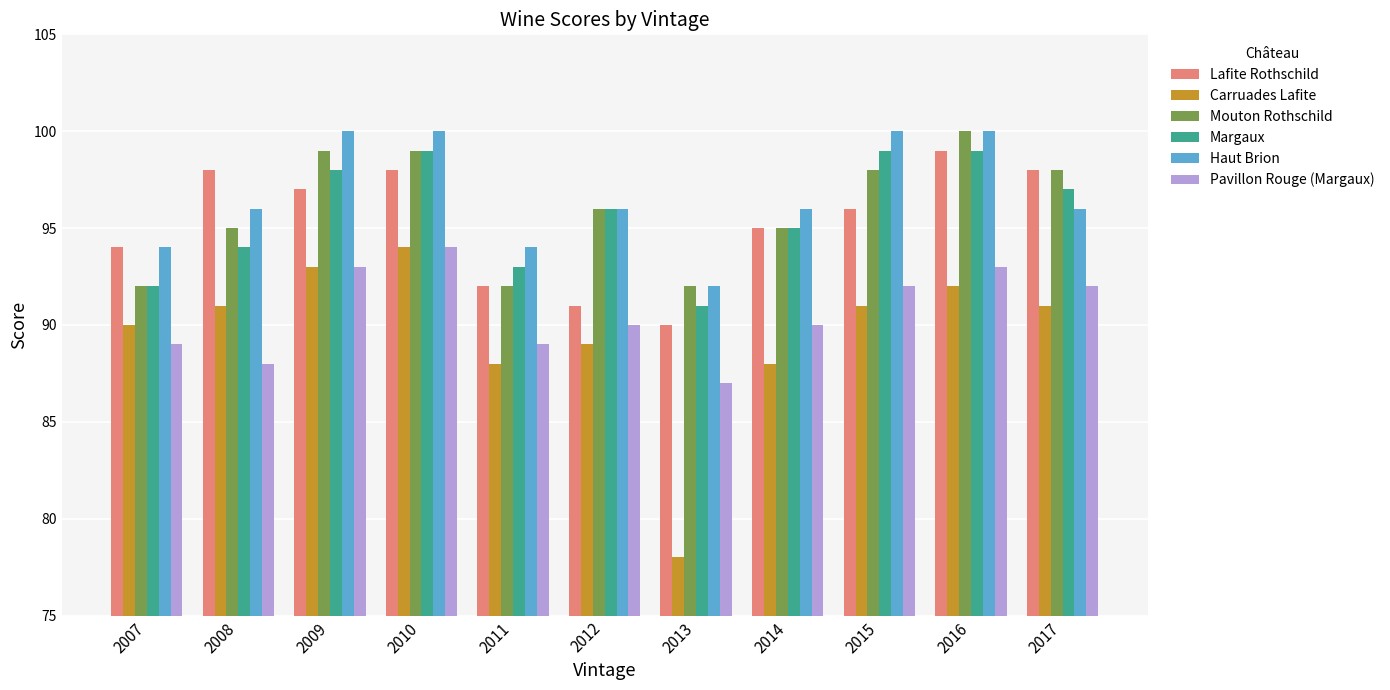

What is the value of the Lafite Rothschild bar at the 9th from the left?

96